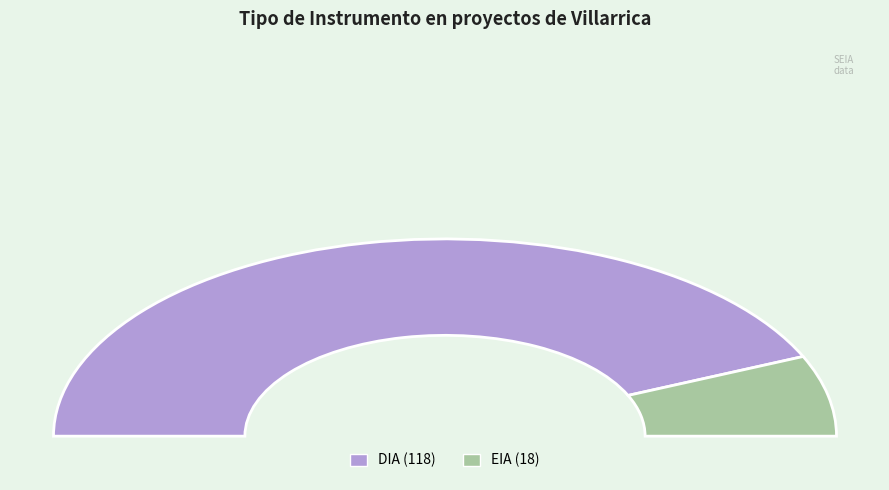

How much of the chart is everything except EIA?

86.8%